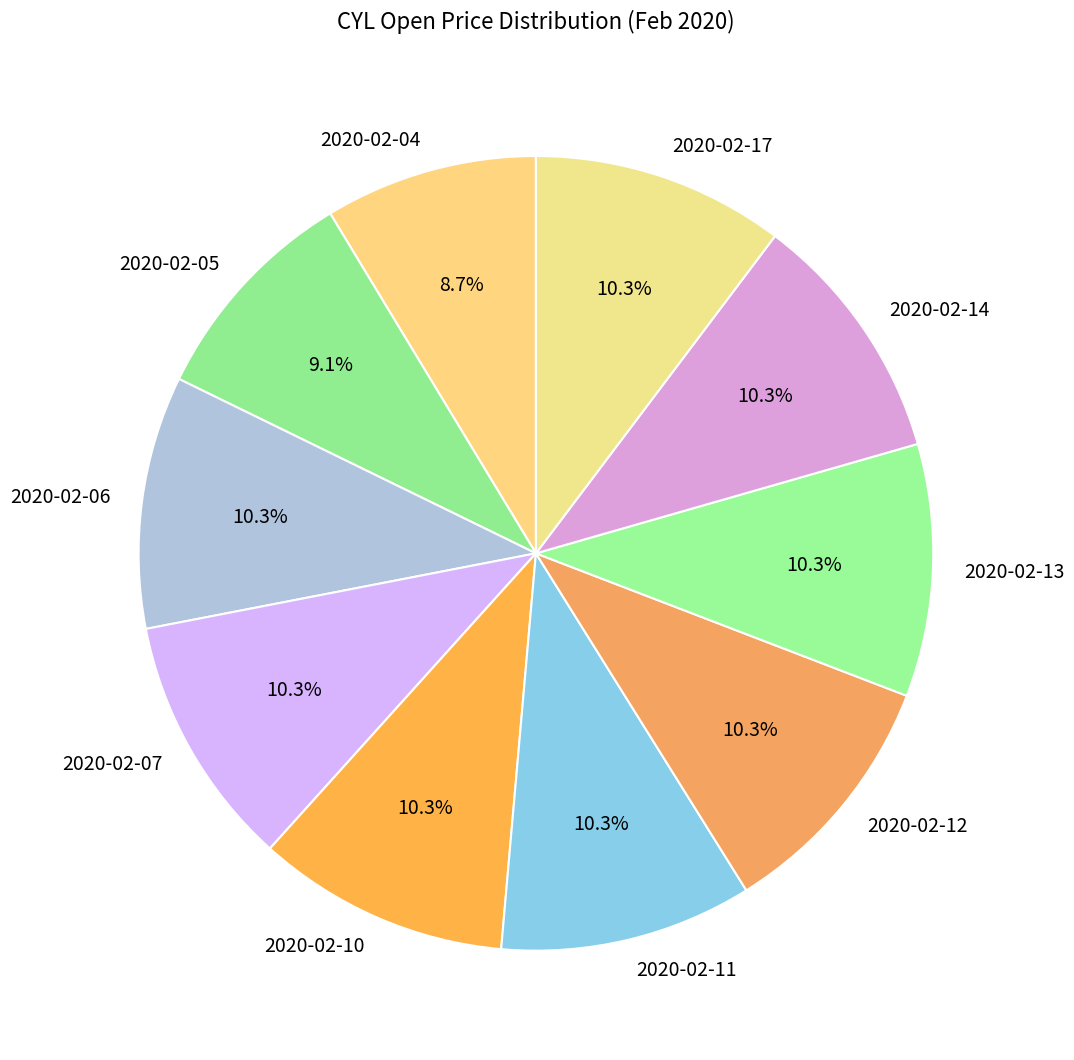

How many segments does this pie chart have?

10